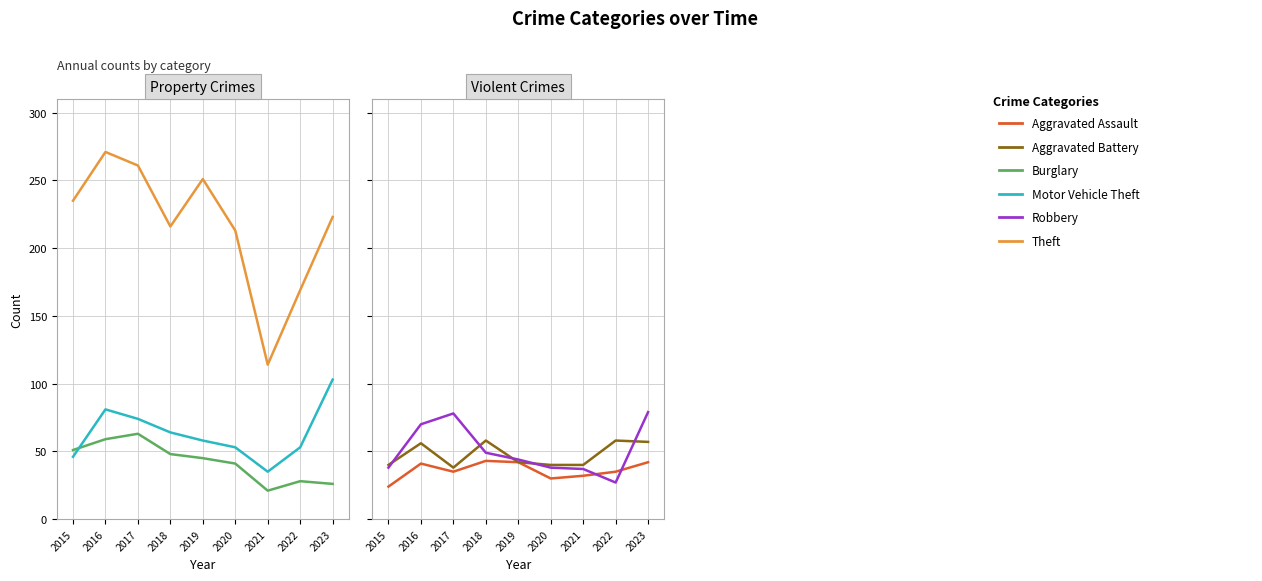

What is the total value across all series at 2017?

549